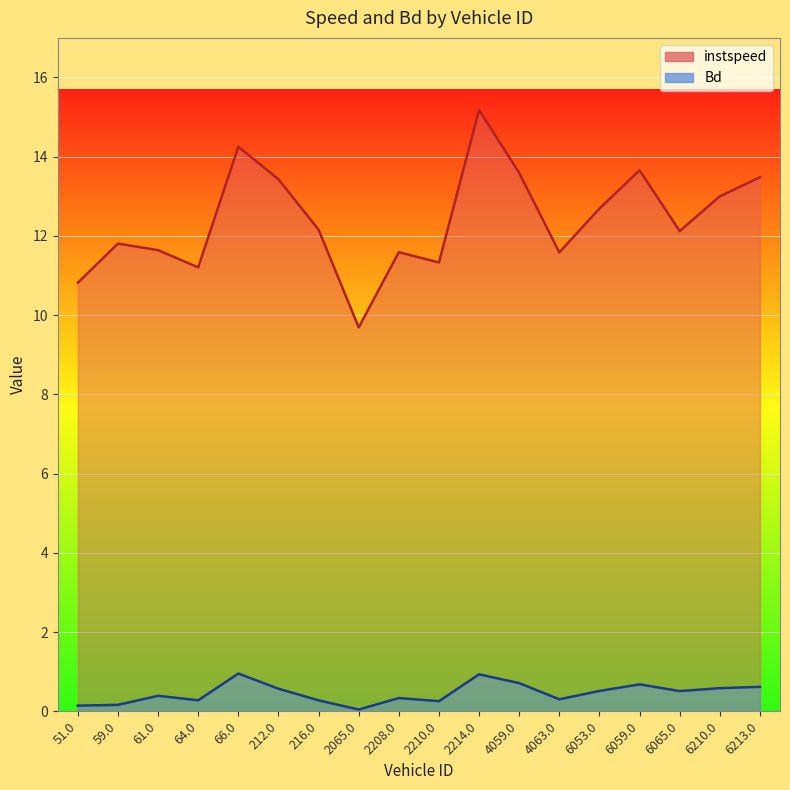

What position from the left is 64.0?

4